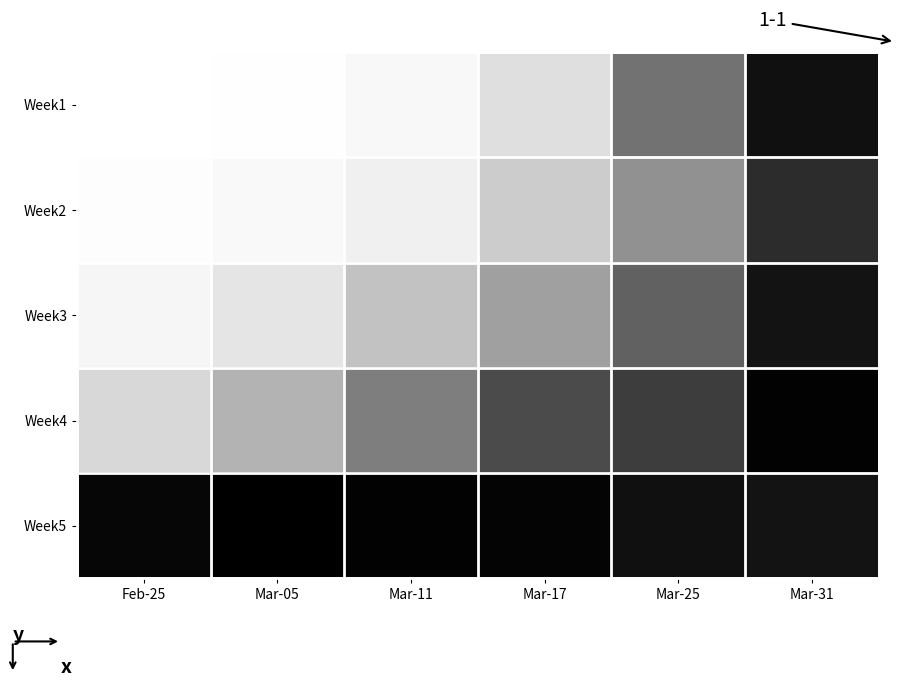

What is the spread (max minus min) of values at Mar-25?

1010